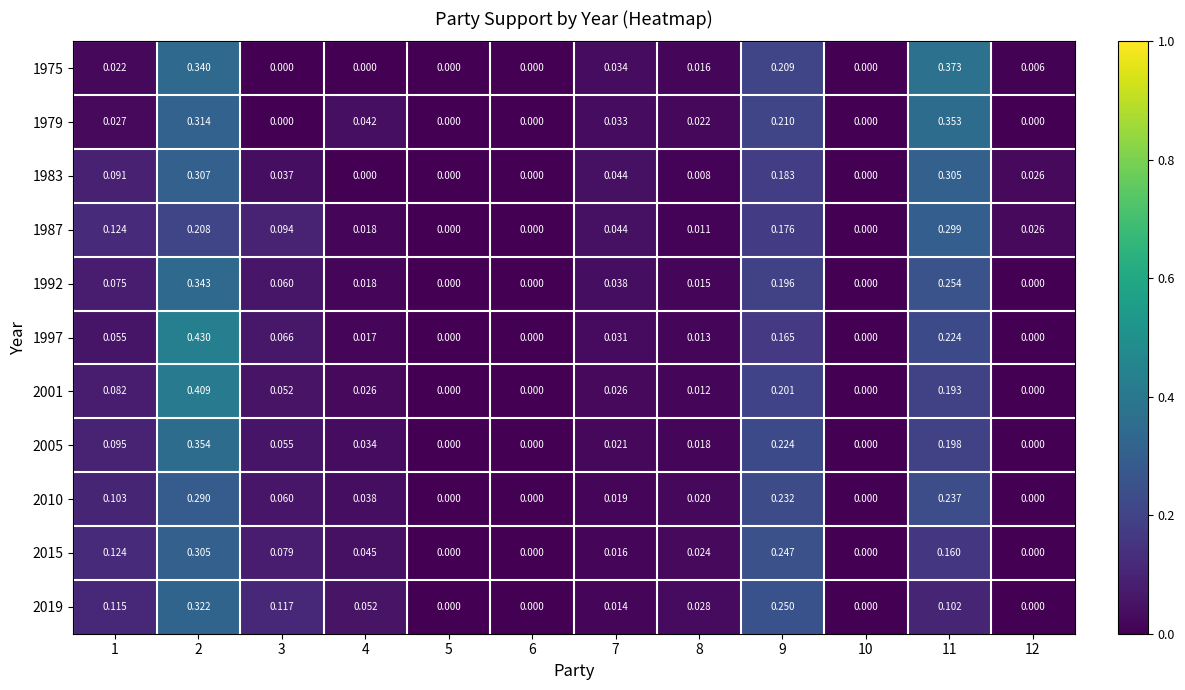

Is the value of 2010 at 4 greater than the value of 1979 at 7?

Yes